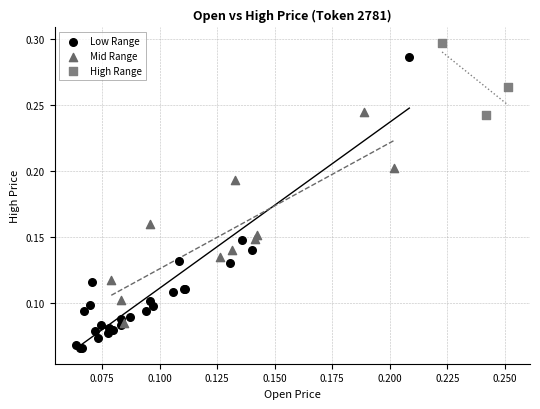

Which series contains the highest Y value?

High Range